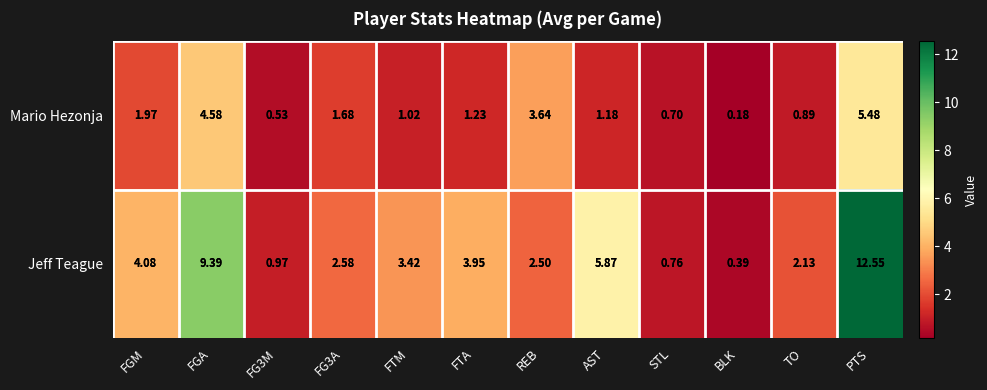

What is the maximum value shown in the chart?

12.6